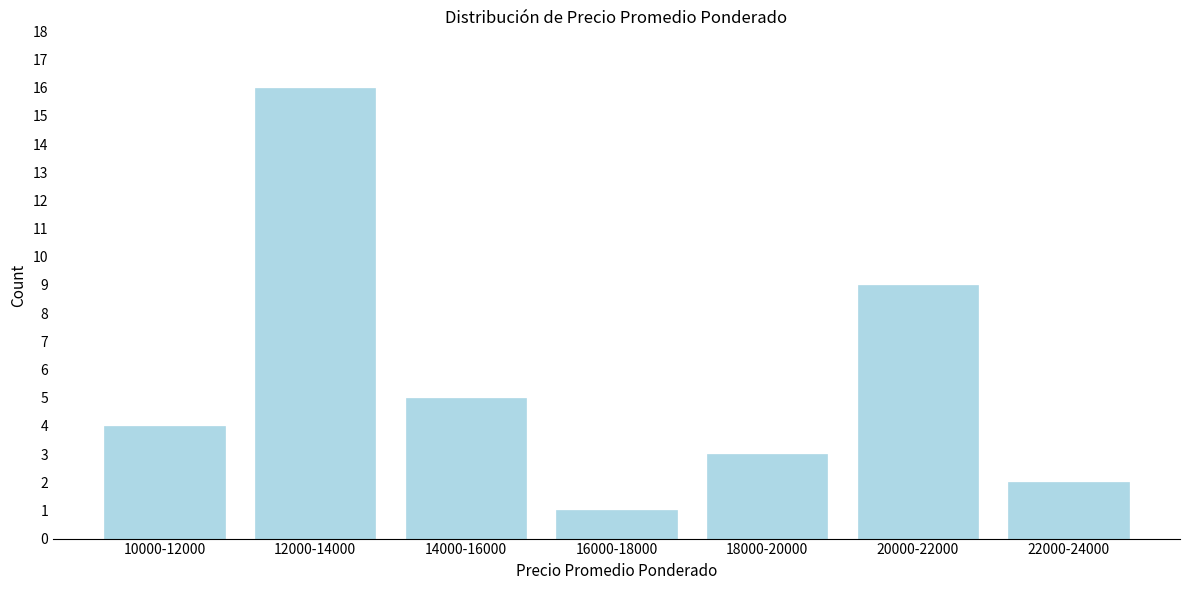

Reading right to left, extract all data points from this chart.

22000-24000=2	20000-22000=9	18000-20000=3	16000-18000=1	14000-16000=5	12000-14000=16	10000-12000=4